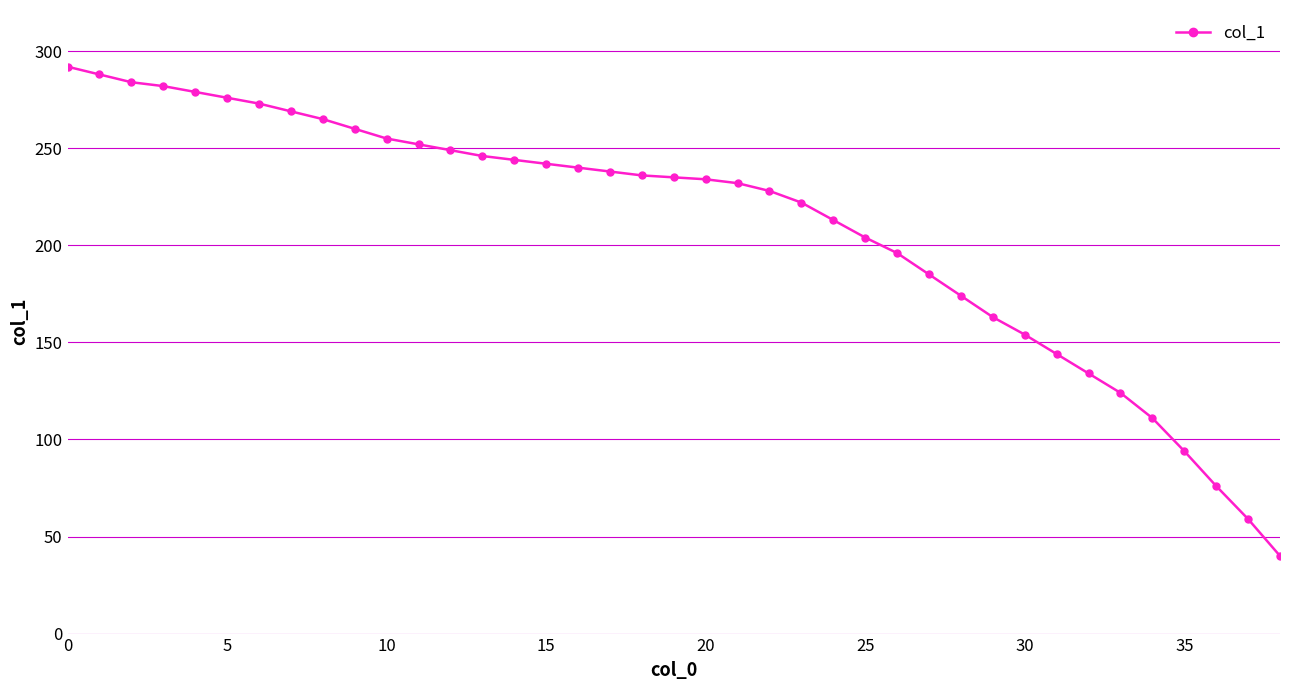

What is the minimum value shown in the chart?

40